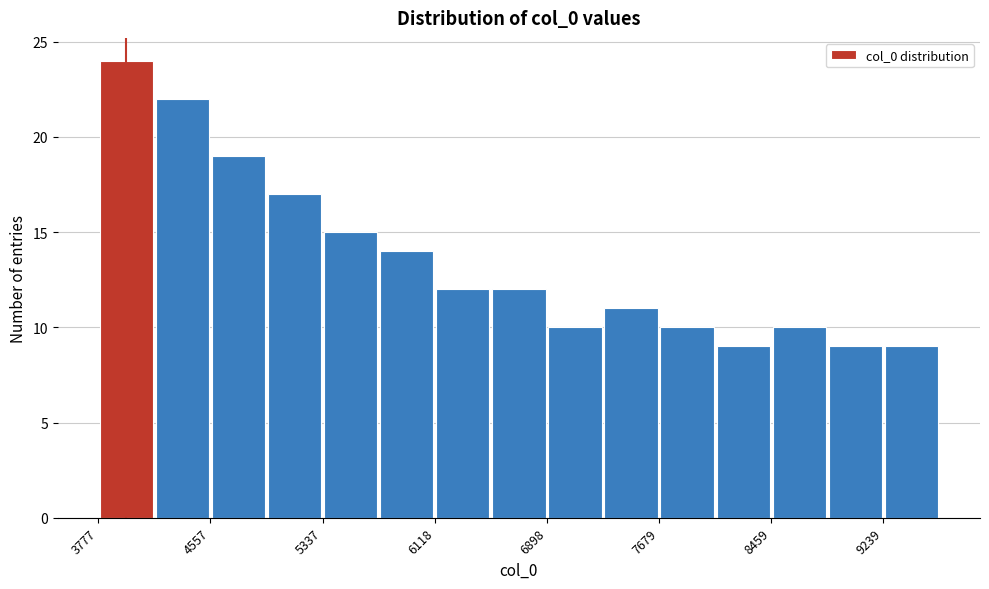

Read against the x-axis, roughly where is the centre of the tallest bar?

4000